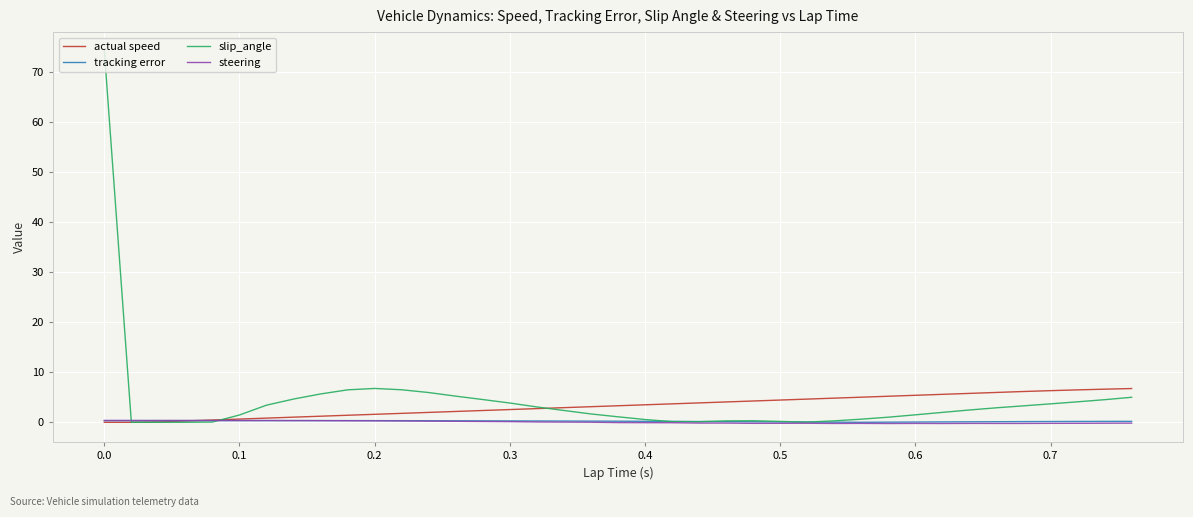

What is the highest value of the actual speed series?

6.8